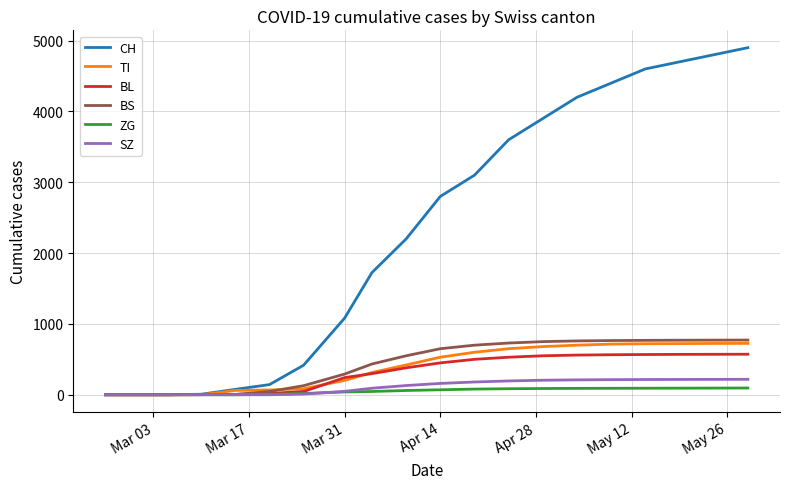

Which series has the largest total across all categories?

CH